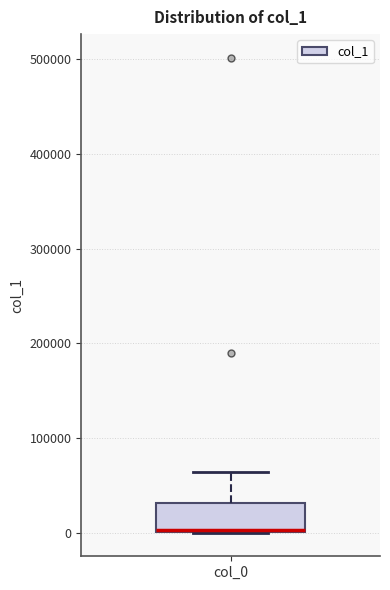

Read this box plot against the y-axis: the position of the median line, the range covered by the box, and the ends of both whiskers. The values are not printed on the chart, so give them approximately, as read against the axis.

median 0 (drawn on the box's lower edge), box 0 to 30000, whiskers 0 to 60000